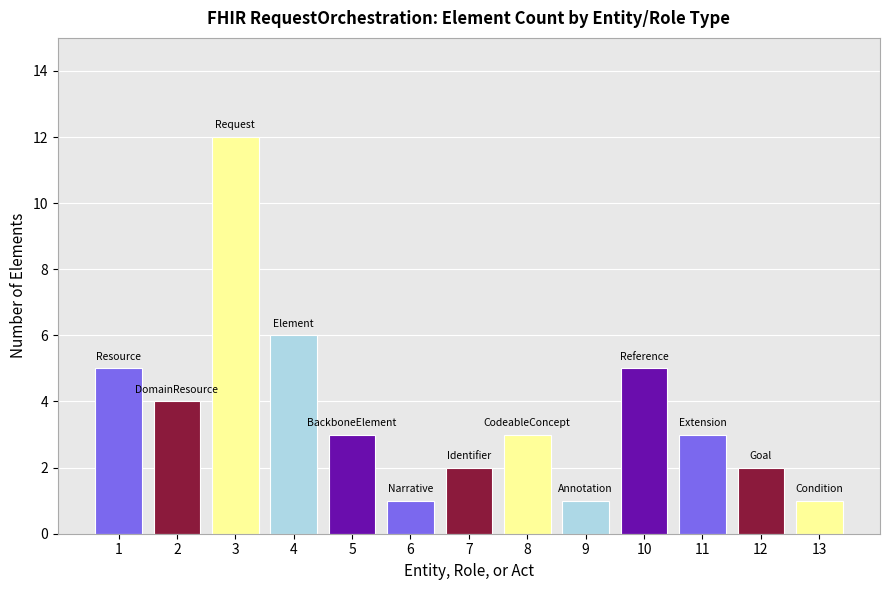

Reading left to right, list all the values displayed in this chart.

5	4	12	6	3	1	2	3	1	5	3	2	1